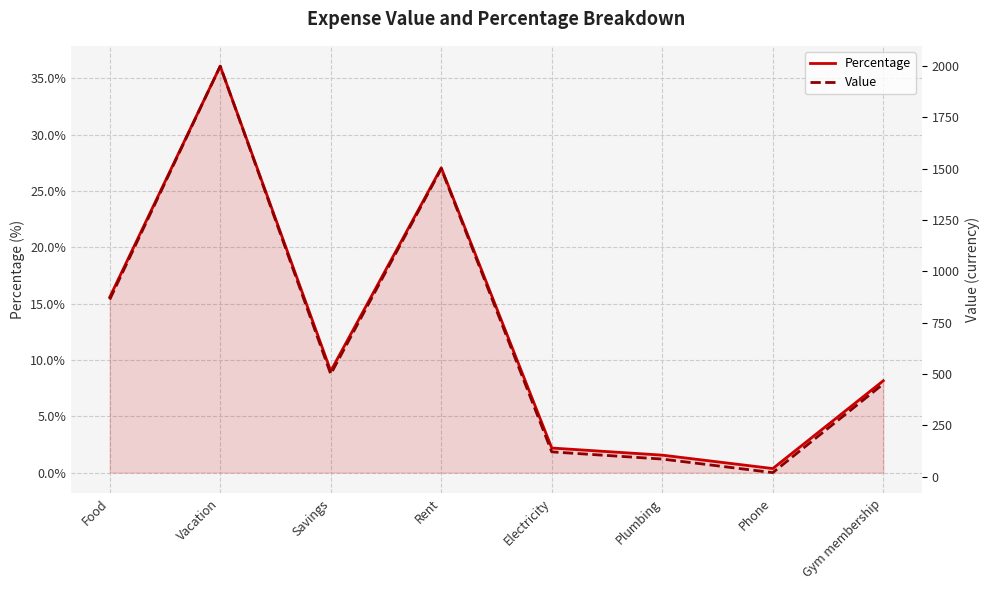

True or false: Value has more than 2 points higher than both neighbors.

False